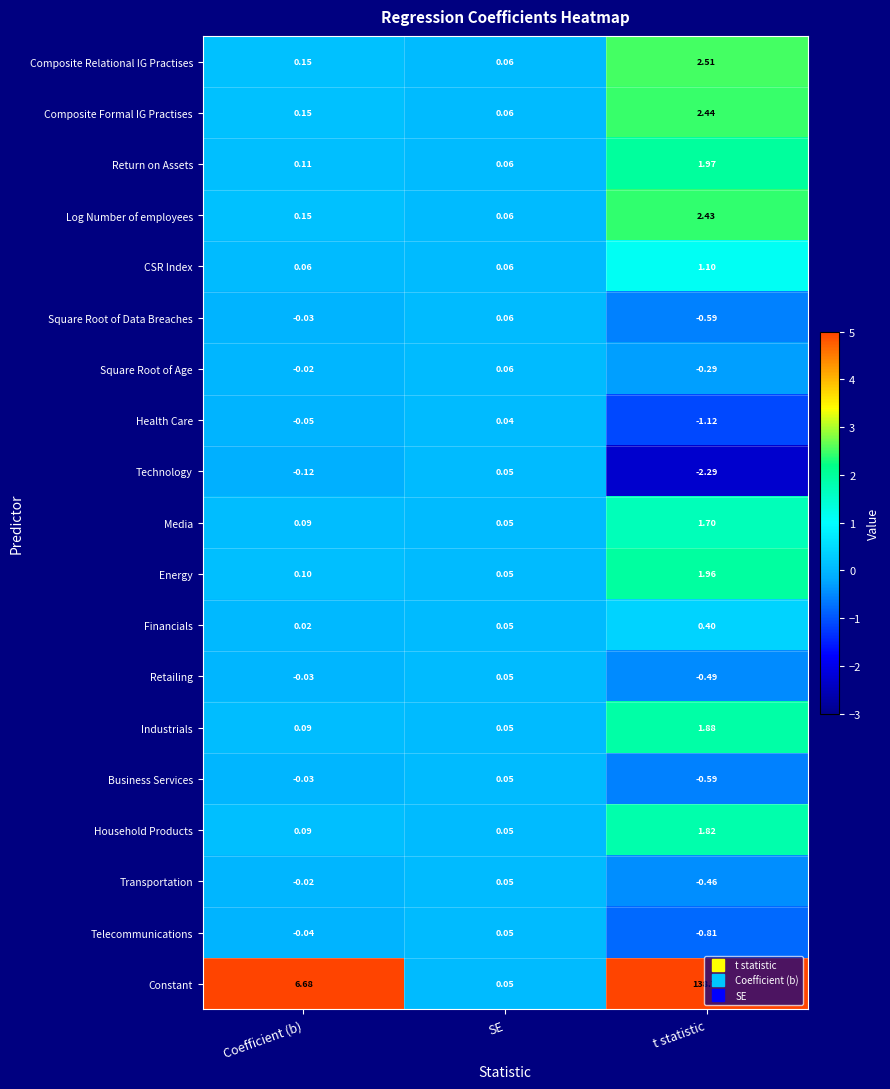

Which category has the highest value across all series?

t statistic